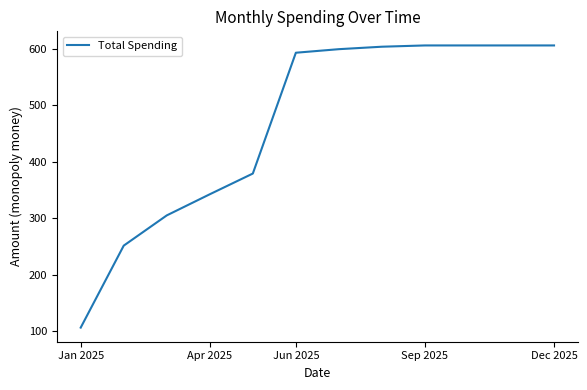

What is the average value?

466.6